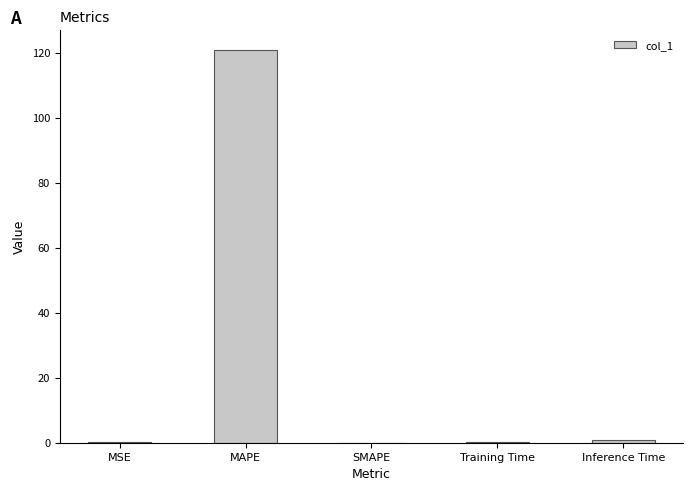

Which category has the highest value across all series?

MAPE